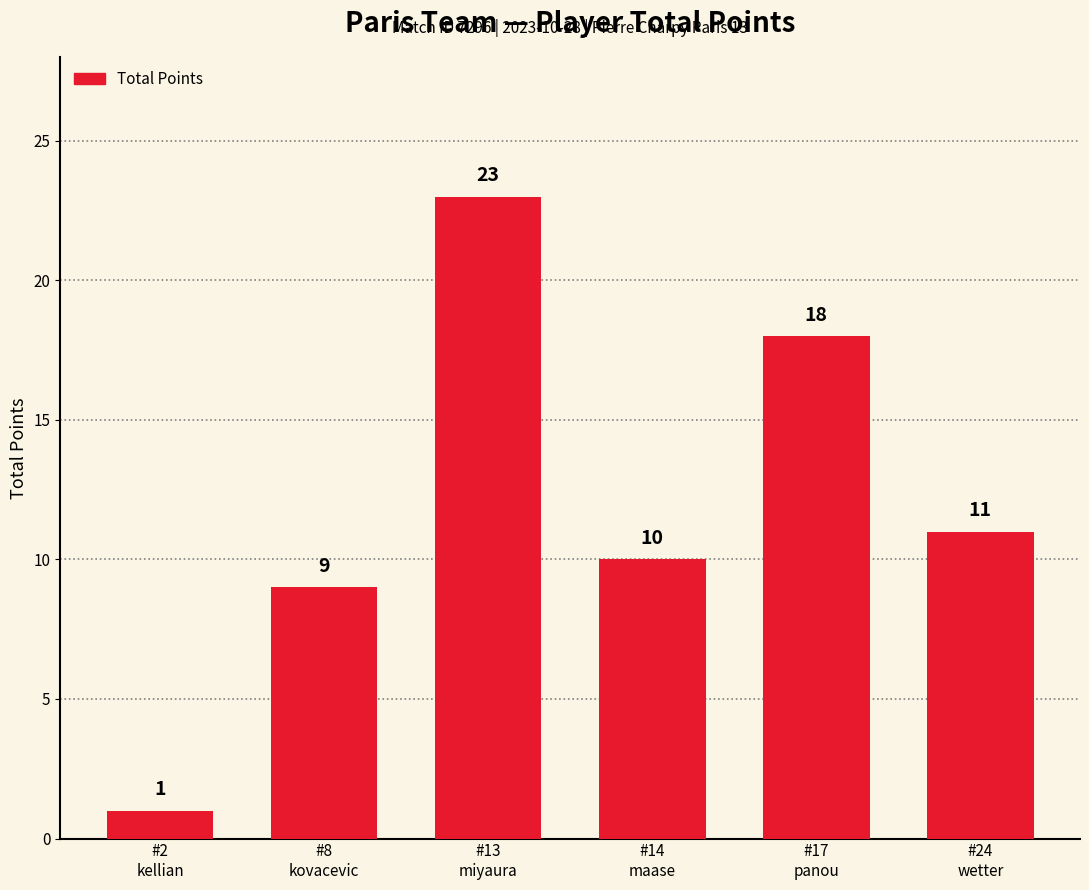

What is the average value?

12